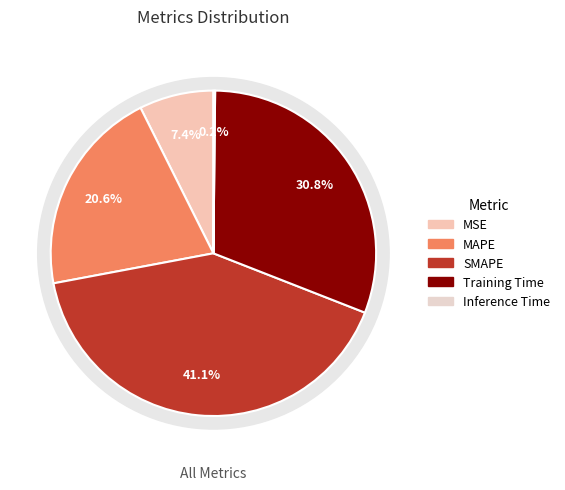

The Inference Time slice represents 0% of the pie. True or false?

True